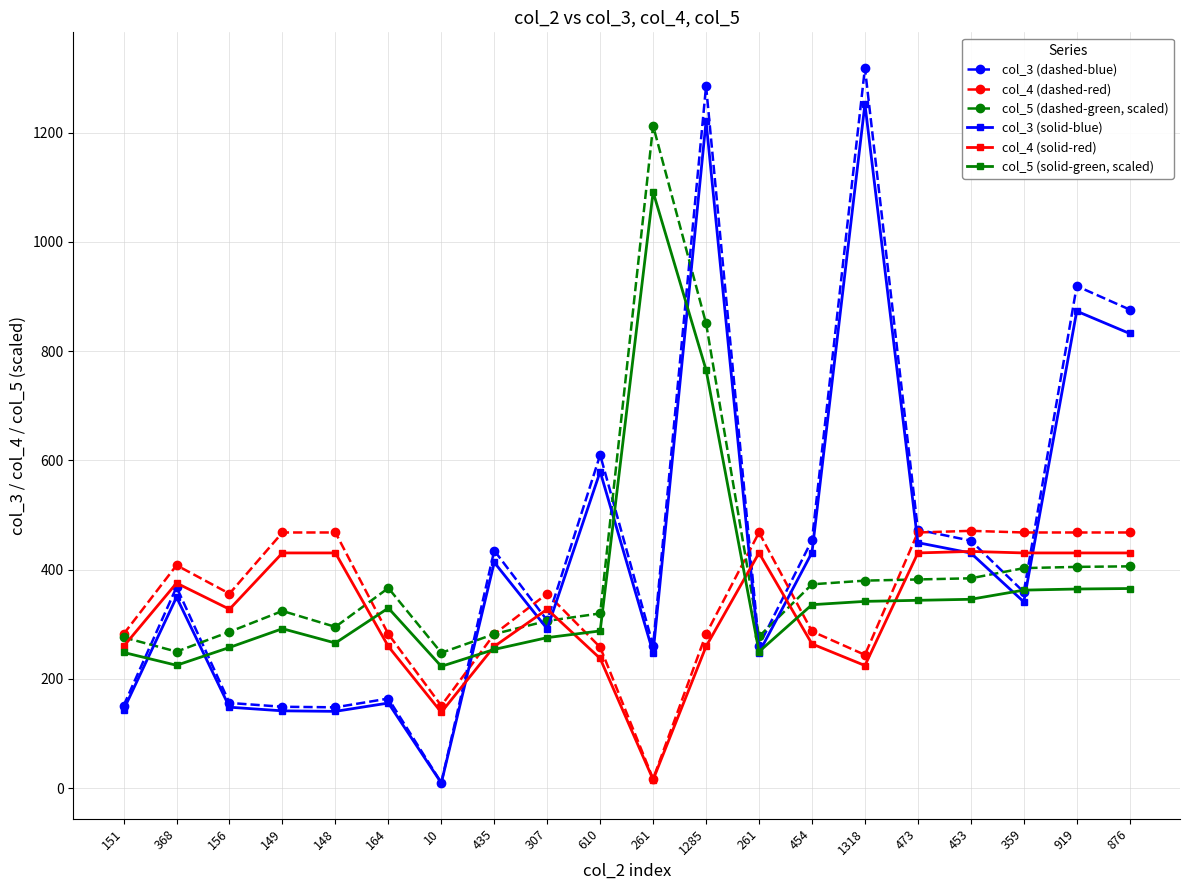

How many times do col_4 (dashed-red) and col_3 (dashed-blue) cross each other?

7